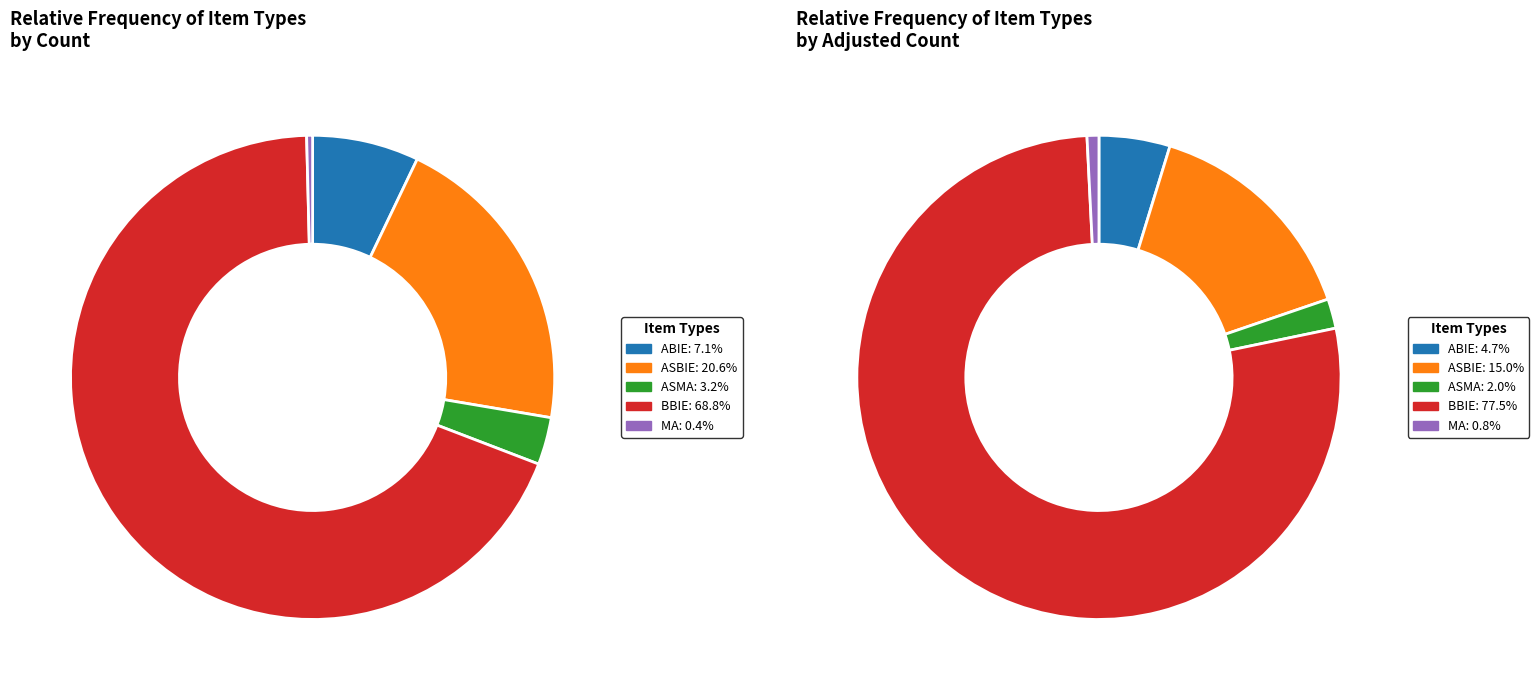

To the nearest percent, what is the difference between the ASMA and ASBIE slice percentages?

17%